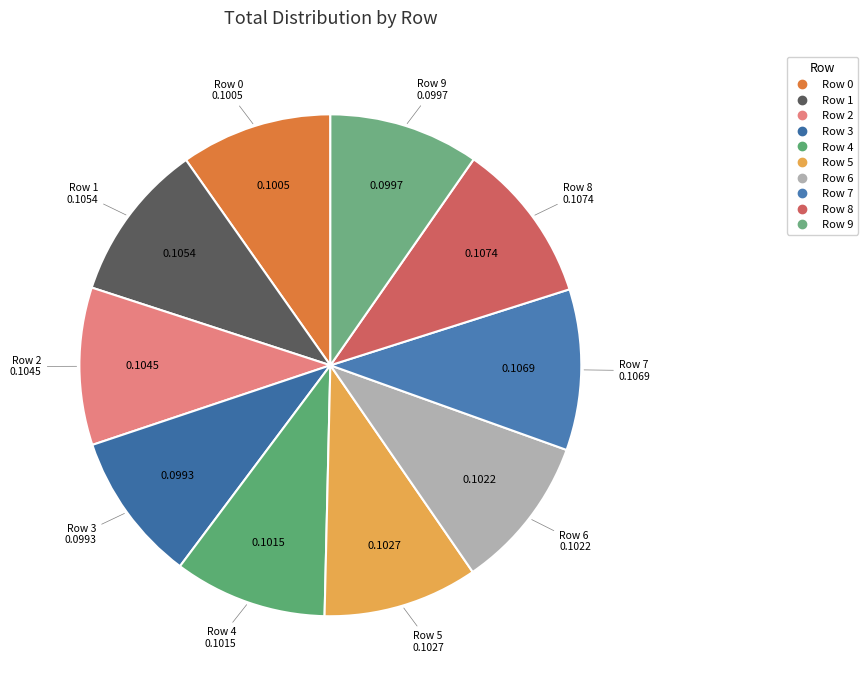

The Row 0 slice represents 10% of the pie. True or false?

True